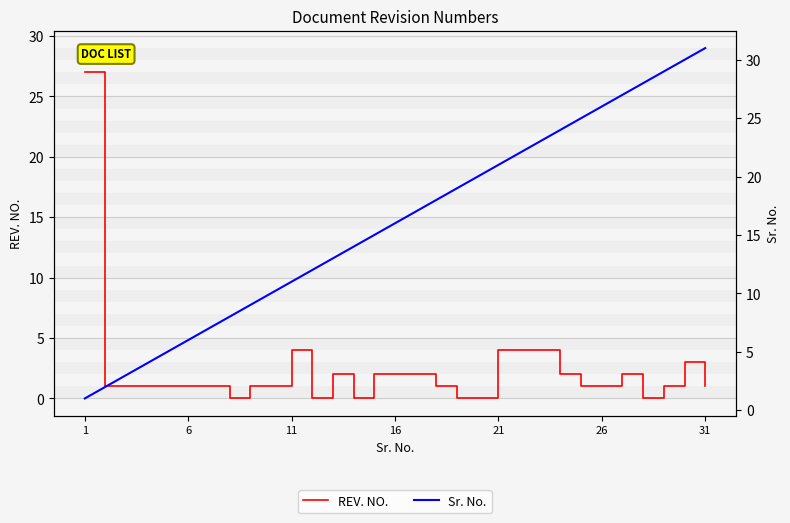

Is it true that Sr. No. equals 37 at 24?

False